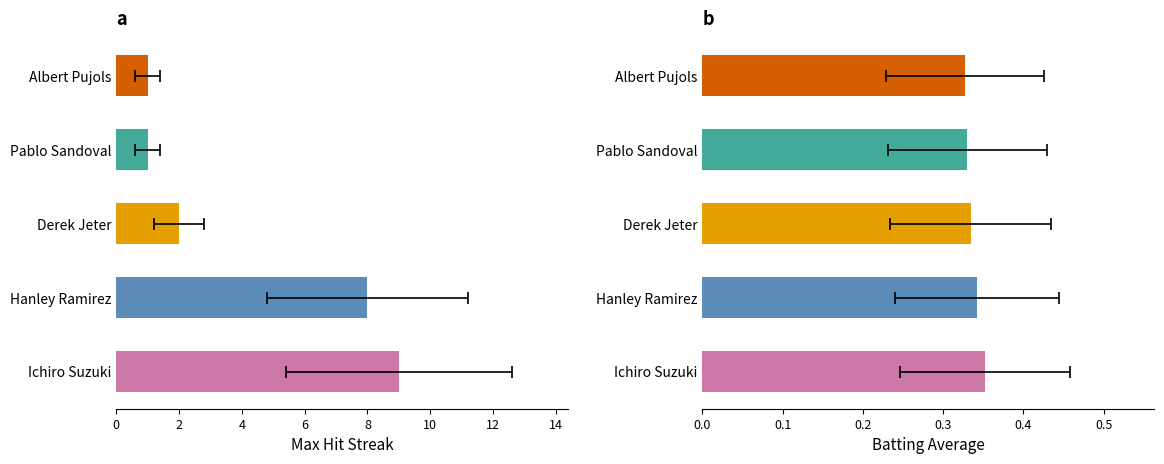

Reading right to left, list all the values displayed in this chart.

Max Streak: 1.0	1.0	2.0	8.0	9.0
Batting Average: 0.3	0.3	0.3	0.3	0.4